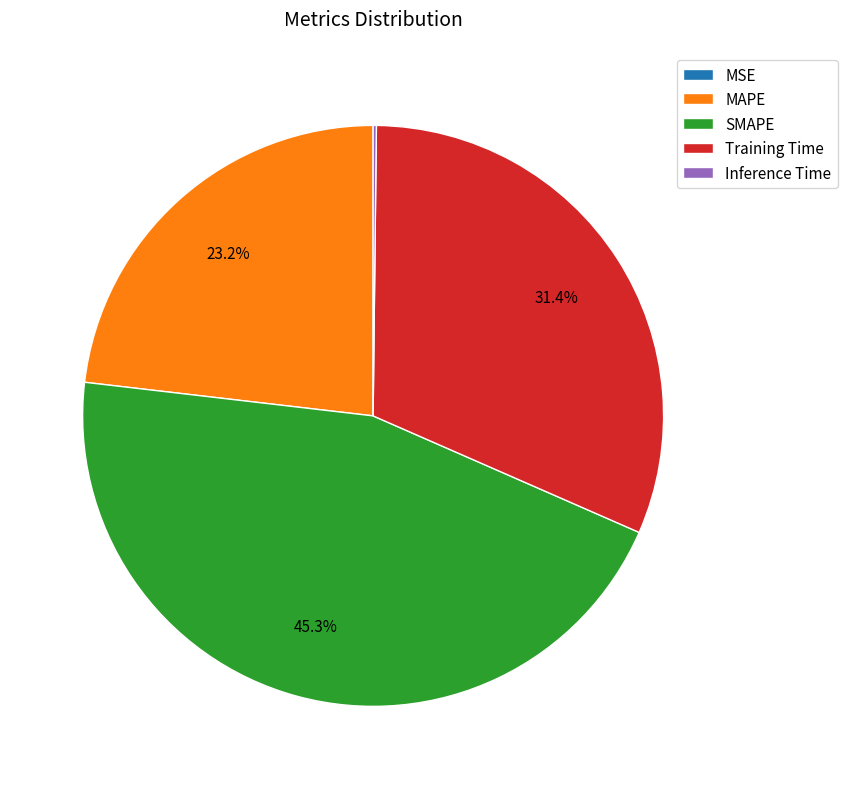

The SMAPE slice represents 45% of the pie. True or false?

True